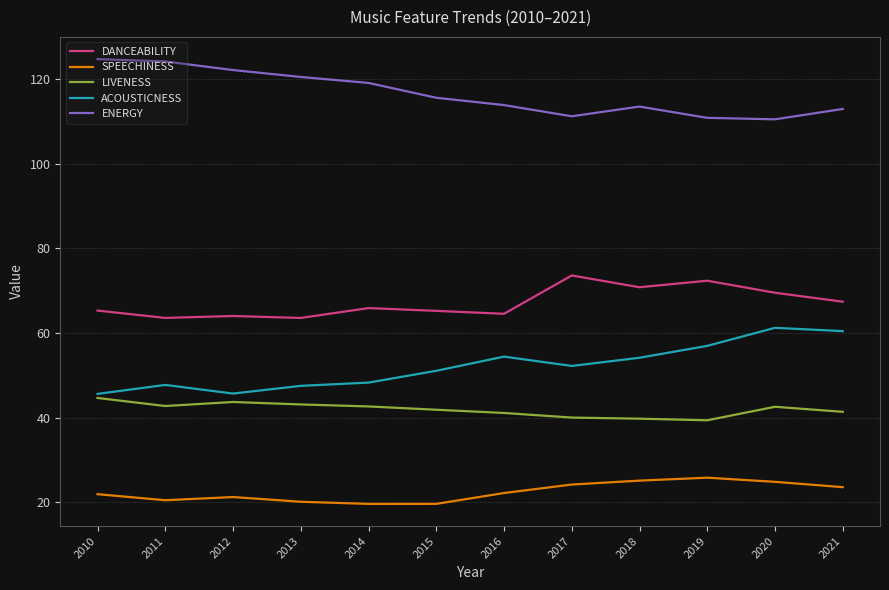

True or false: LIVENESS has a value of 57.7 at 2011.

False